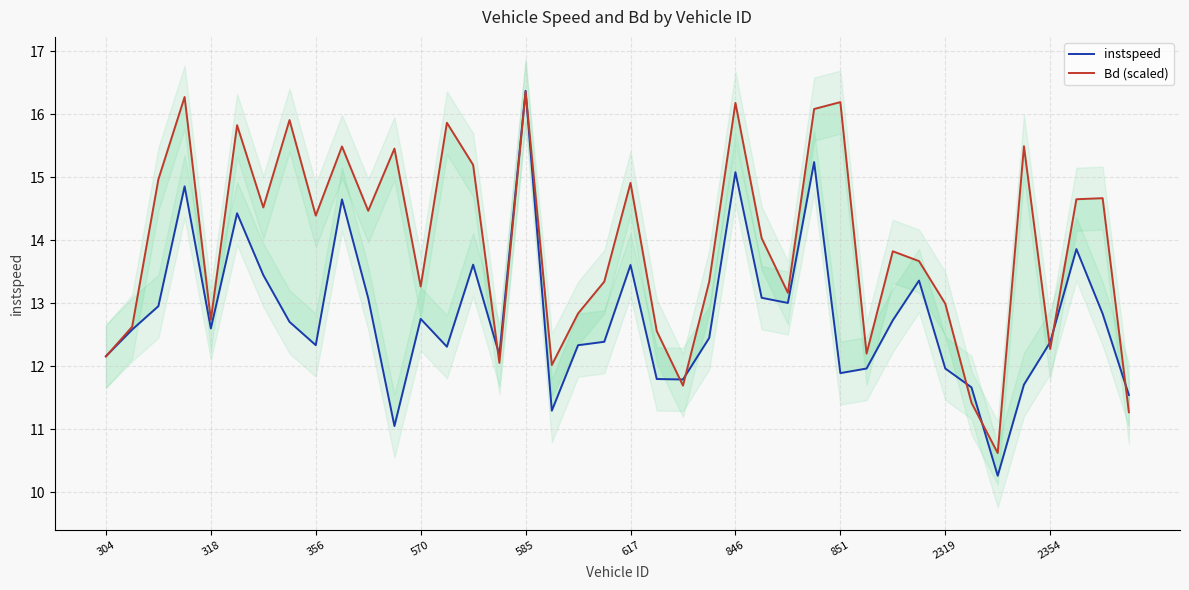

List the series in order of their overall mean, highest first.

Bd (scaled), instspeed